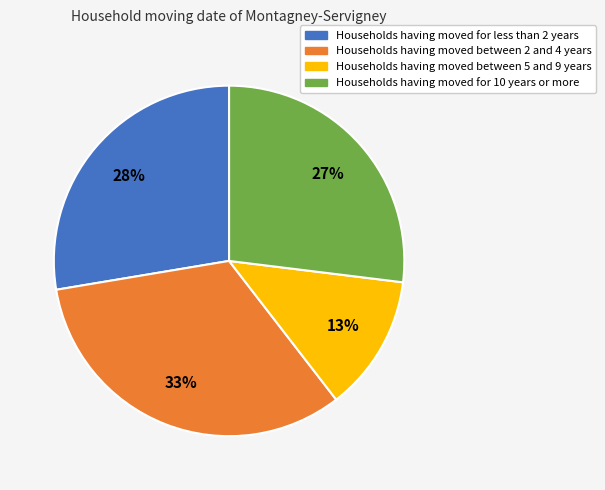

Count the number of slices in the pie.

4